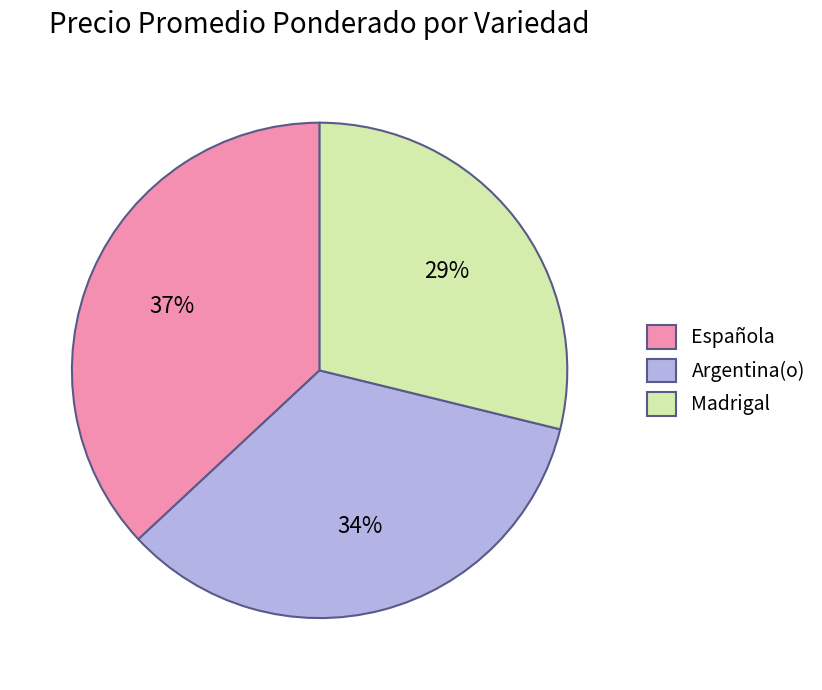

To the nearest percent, what is the difference between the Española and Argentina(o) slice percentages?

3%